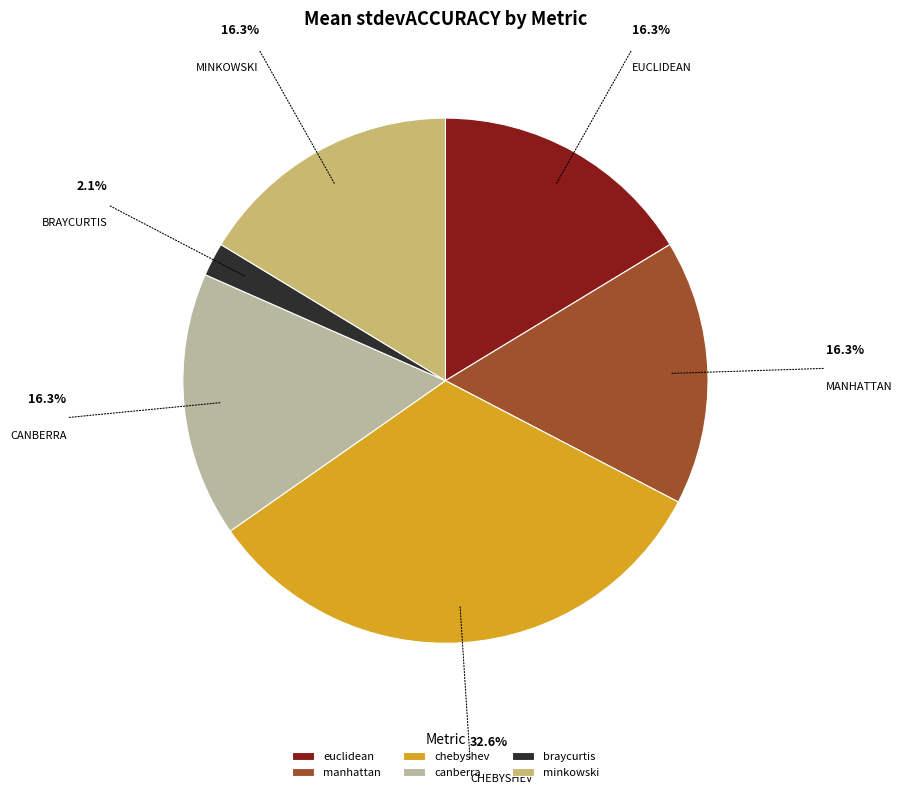

Approximately how many times larger is the value at euclidean compared to manhattan?

1.0